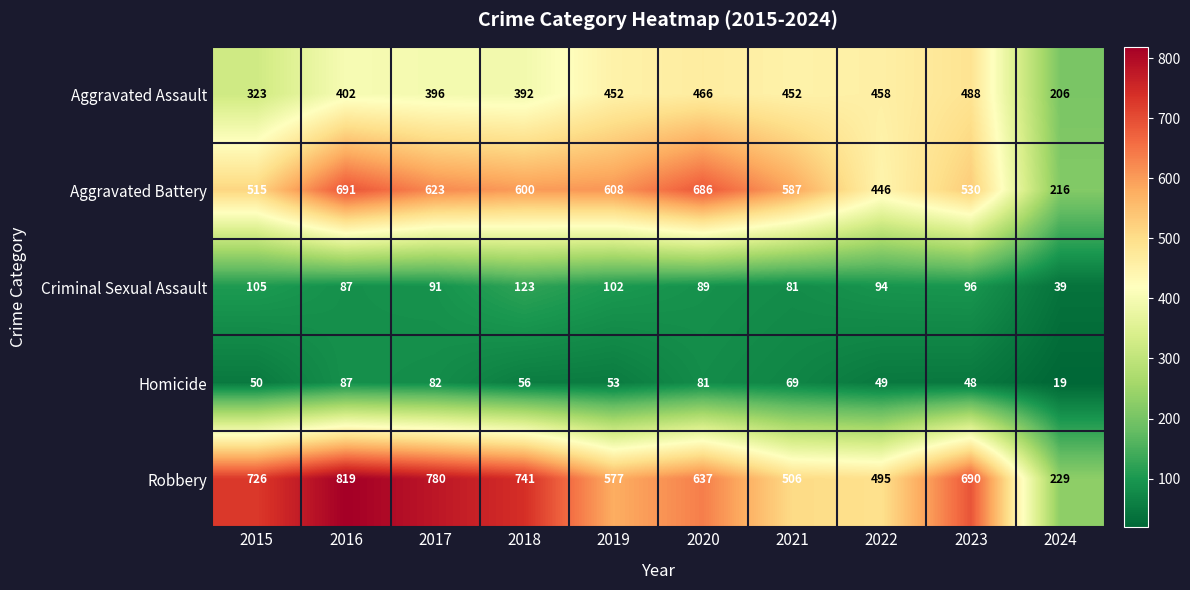

What is the difference between the maximum and minimum values in the Robbery series?

590